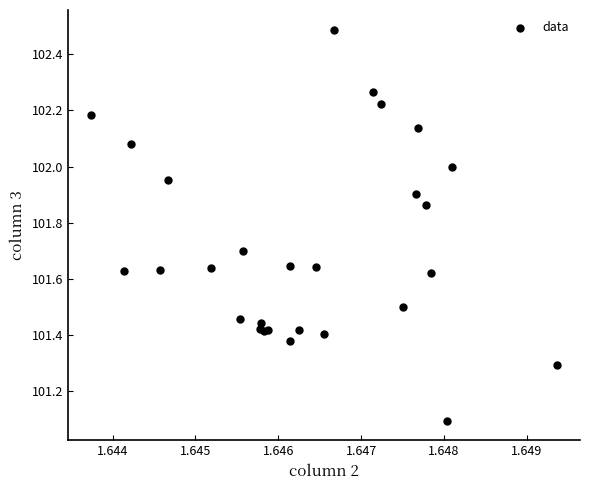

What Y value in the scatter plot is closest to 101?

101.1